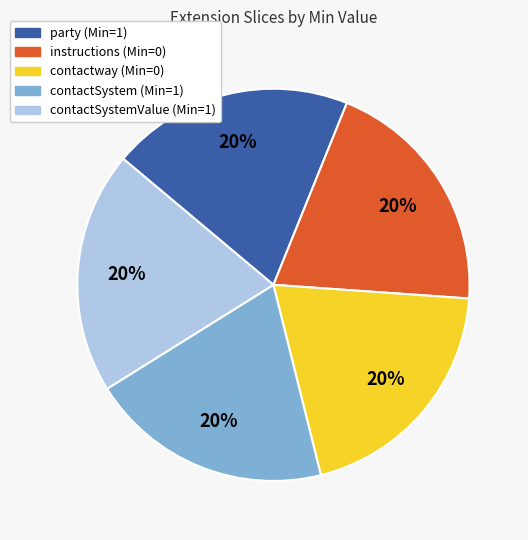

Is there any slice that represents more than half of the pie?

No